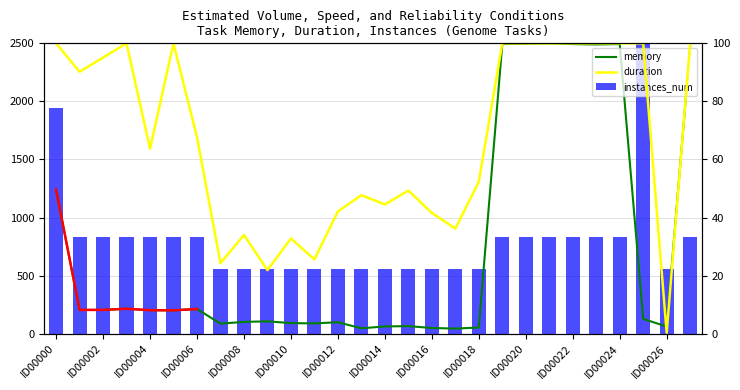

What is the value of the duration bar at the 22nd from the left?

100.0